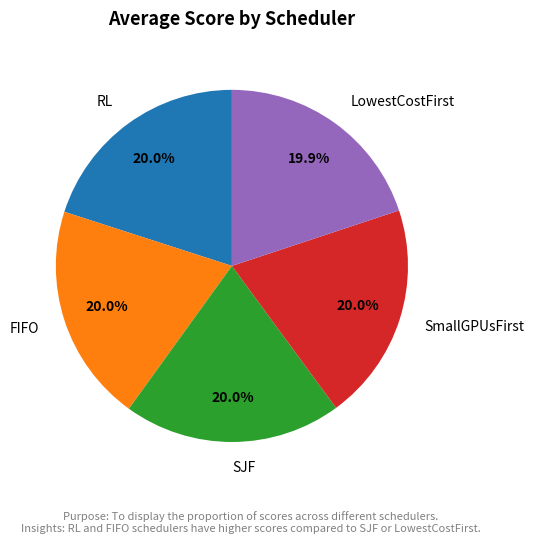

What percentage is the SmallGPUsFirst slice, to the nearest percent?

20%